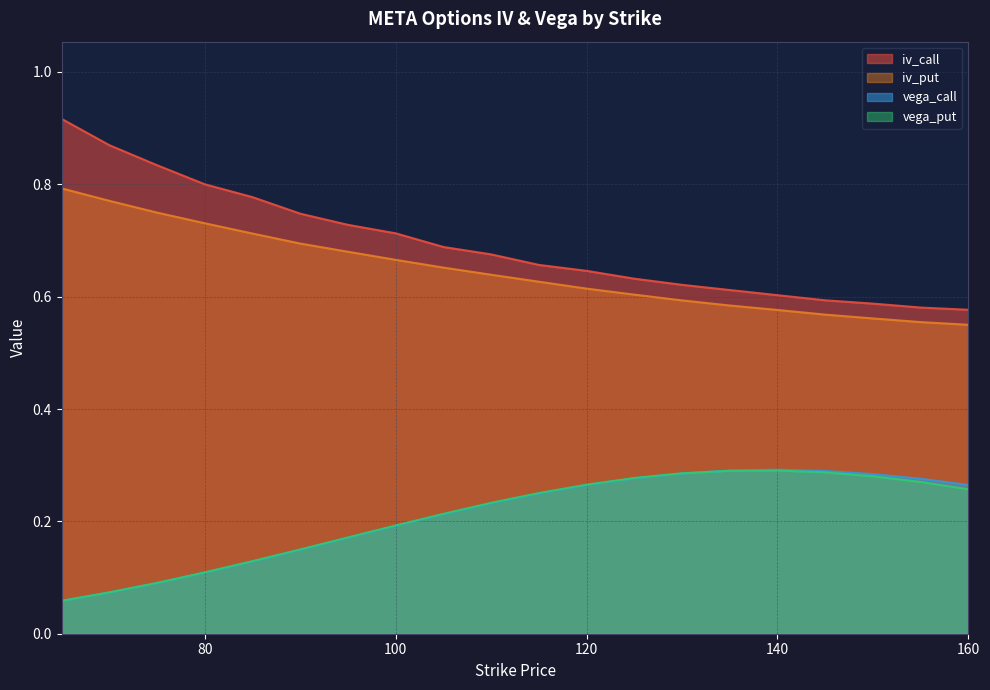

Does the chart have visible grid lines?

Yes